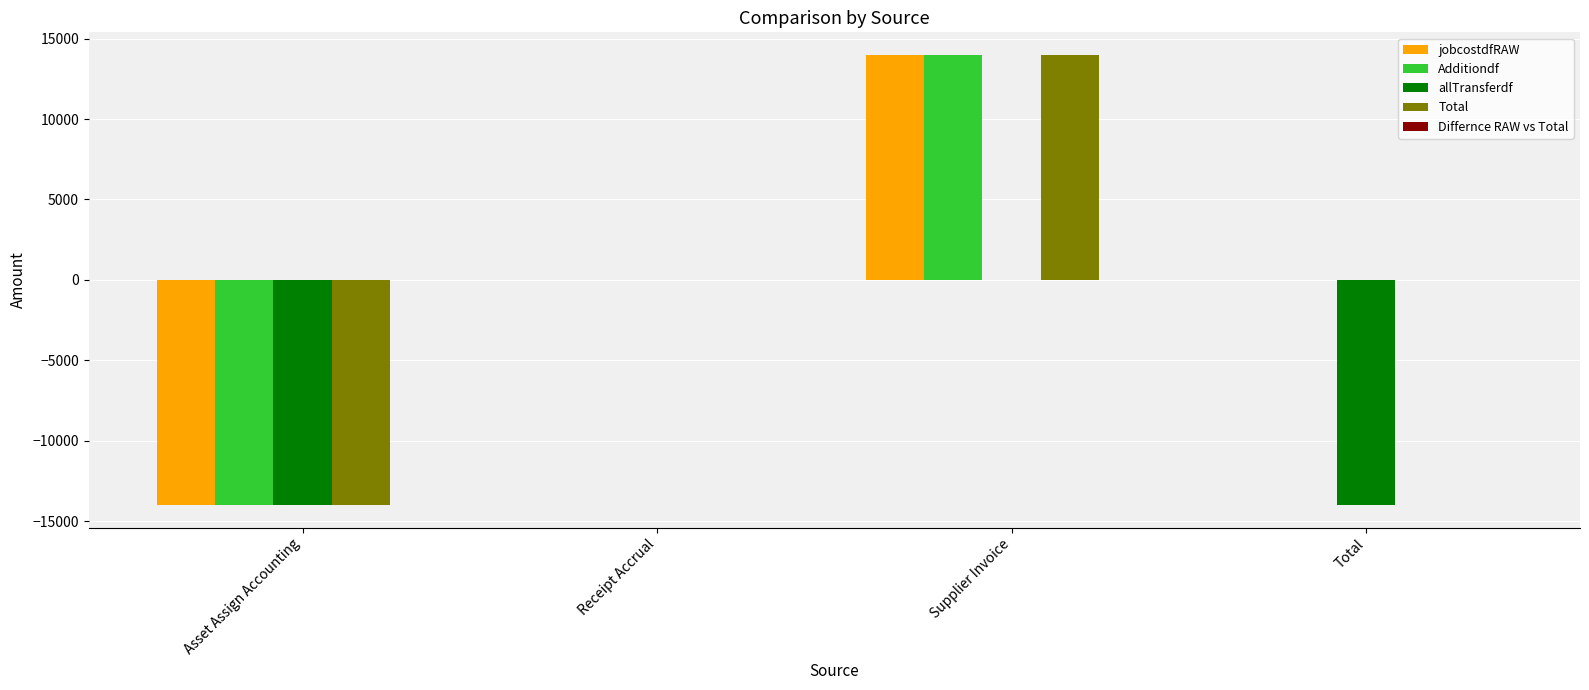

Which label corresponds to the largest value in the chart?

Supplier Invoice